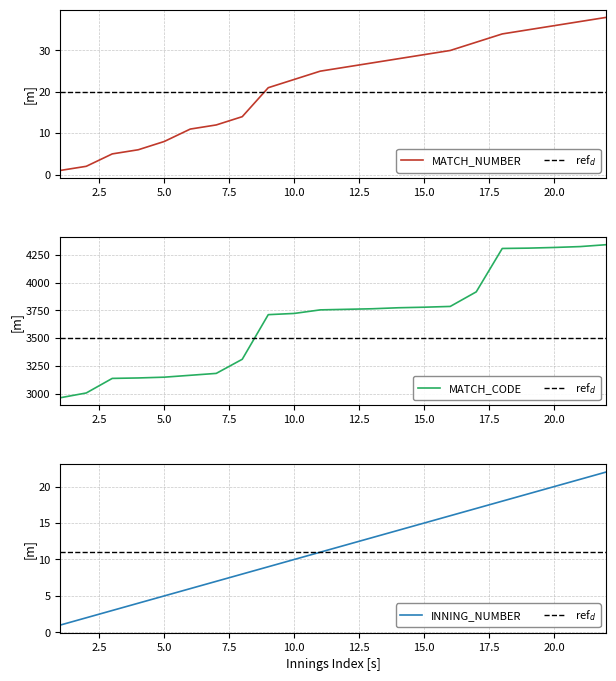

The value of INNING_NUMBER at 6 is 9. True or false?

False